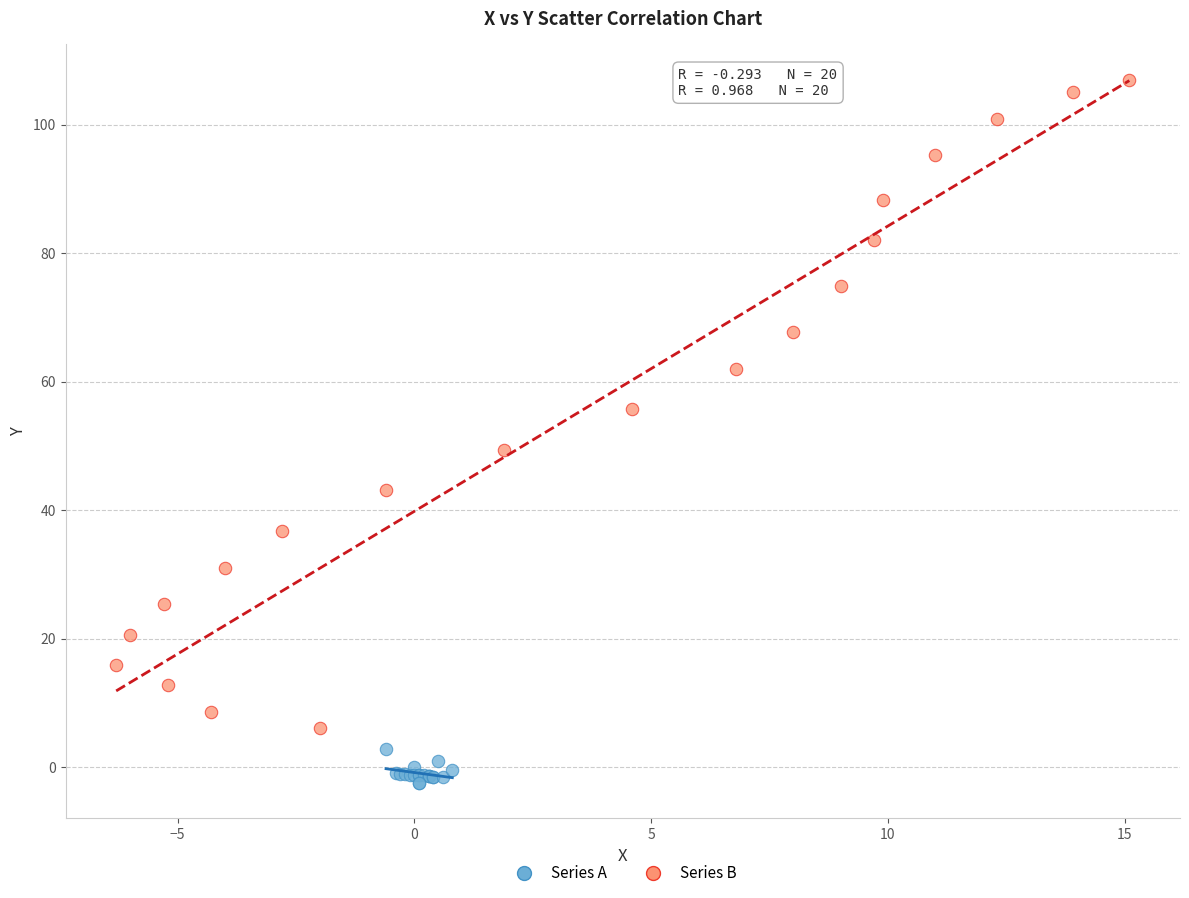

What are all the series names shown in the legend?

Series A, Series B